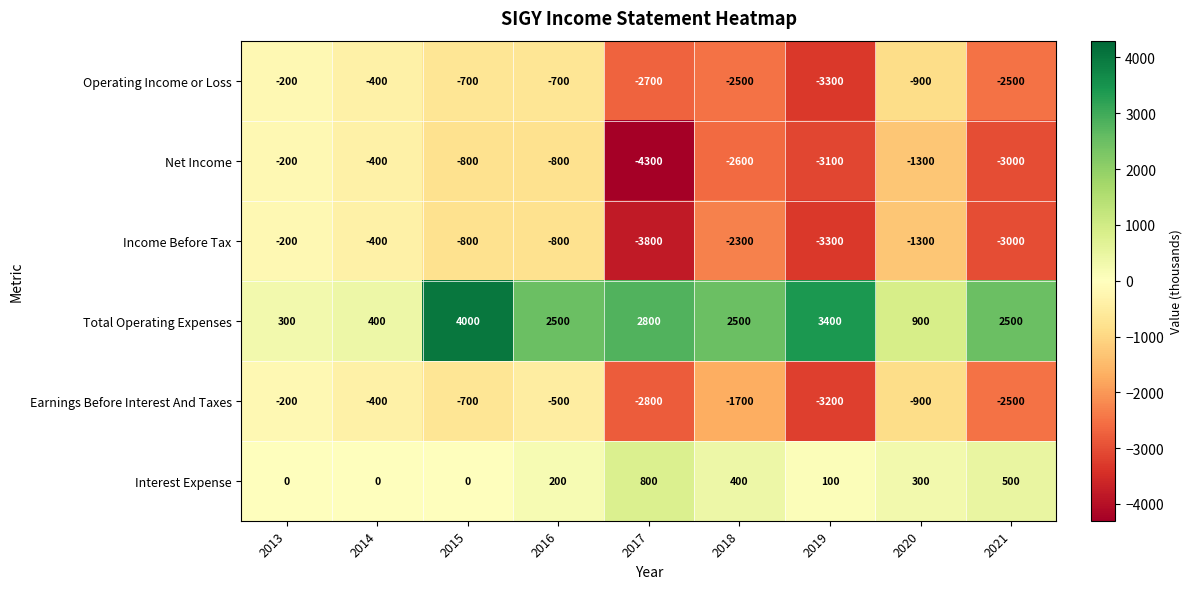

At which category does the chart reach its peak across all series?

2015